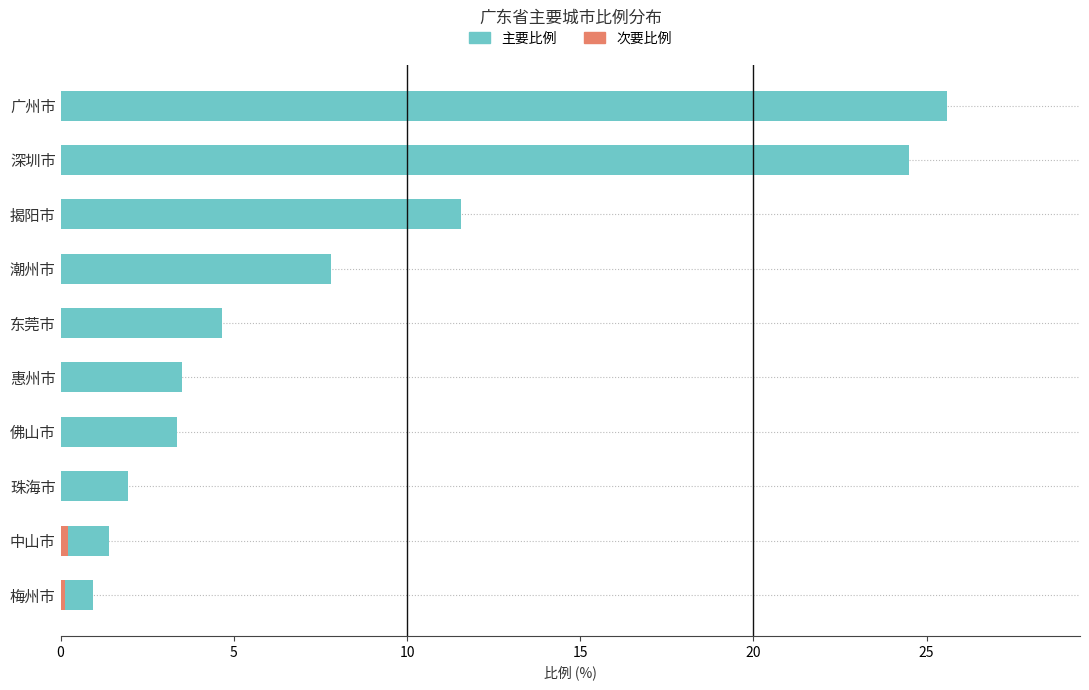

What is the change in value from 揭阳市 to 东莞市?

-6.9